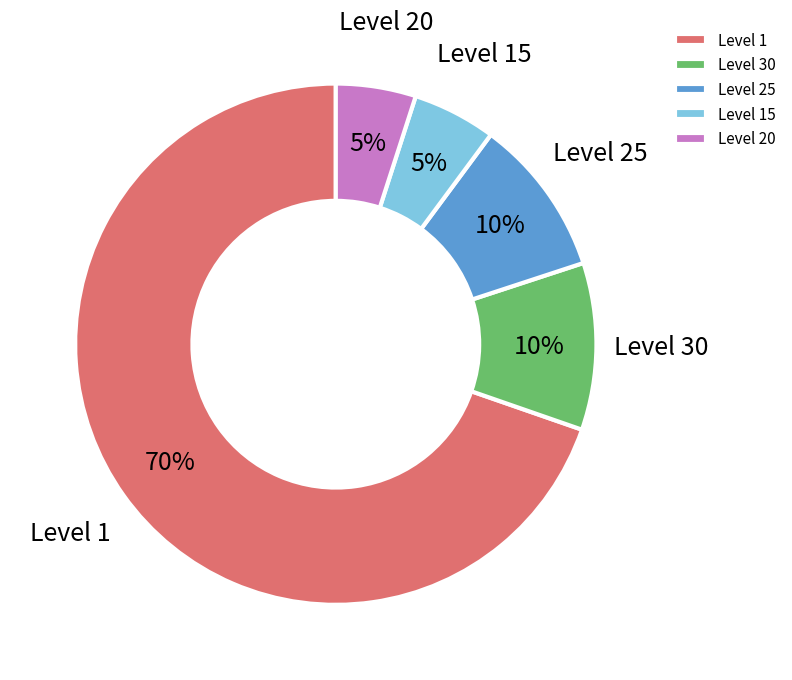

Do Level 30 and Level 1 together represent more than half of the pie?

Yes